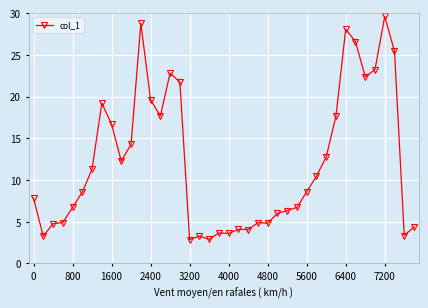

What is the sum of all values?

485.8